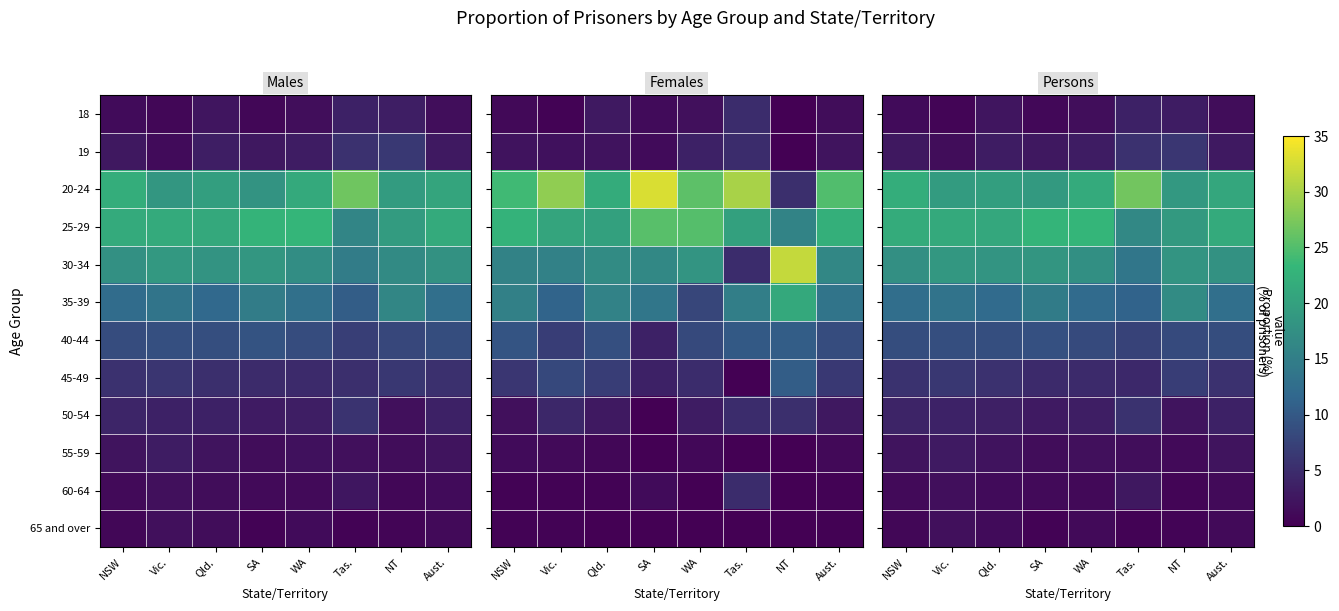

Rank the series by their maximum value, from highest to lowest.

20-24, 25-29, 30-34, 35-39, 40-44, 45-49, 19, 50-54, 18, 55-59, 60-64, 65 and over